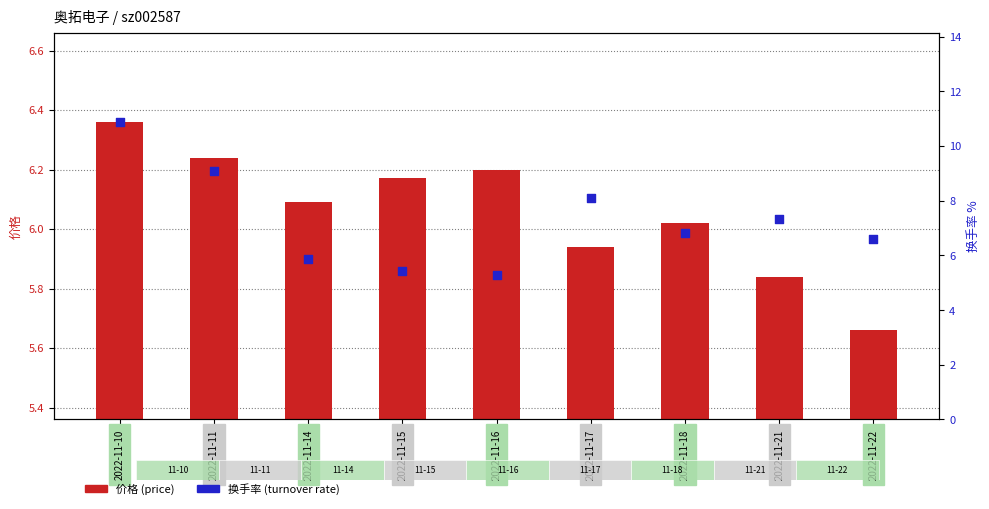

At how many categories does at least one series exceed 5?

9